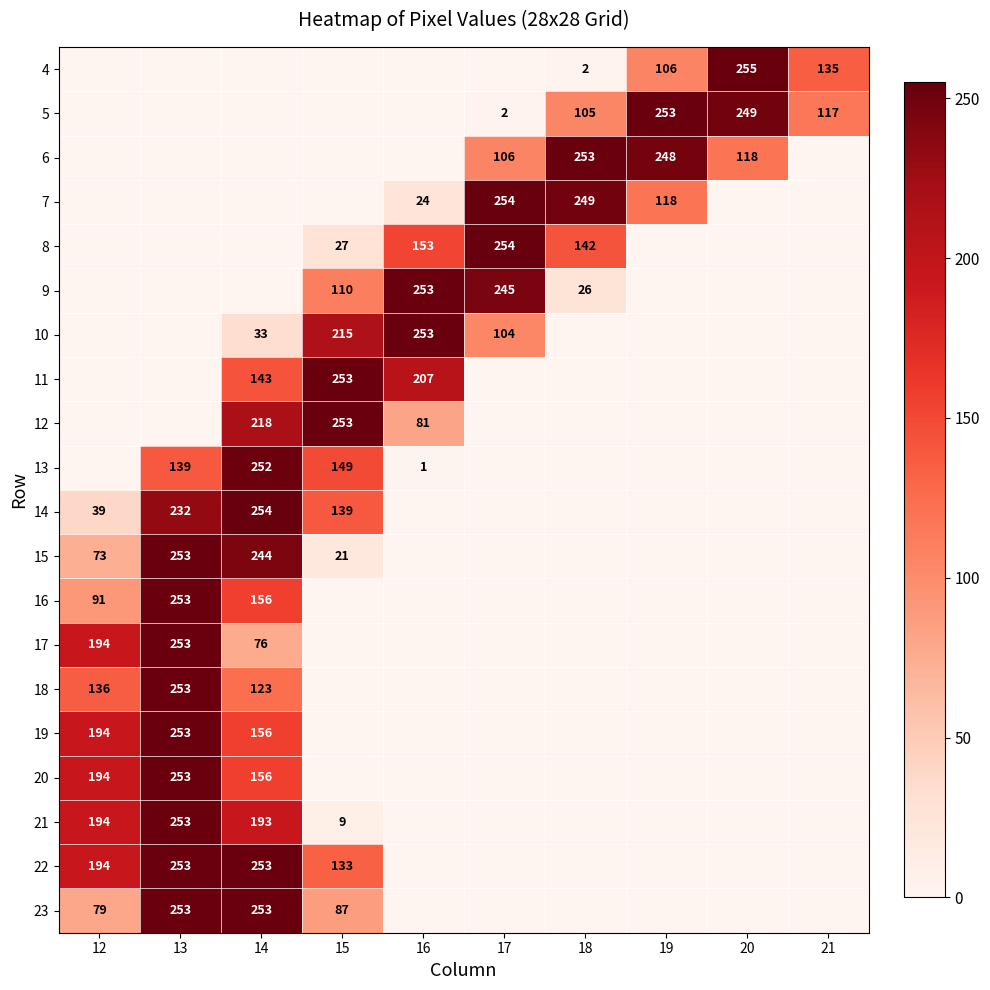

The value of 9 at 15 is 110. True or false?

True